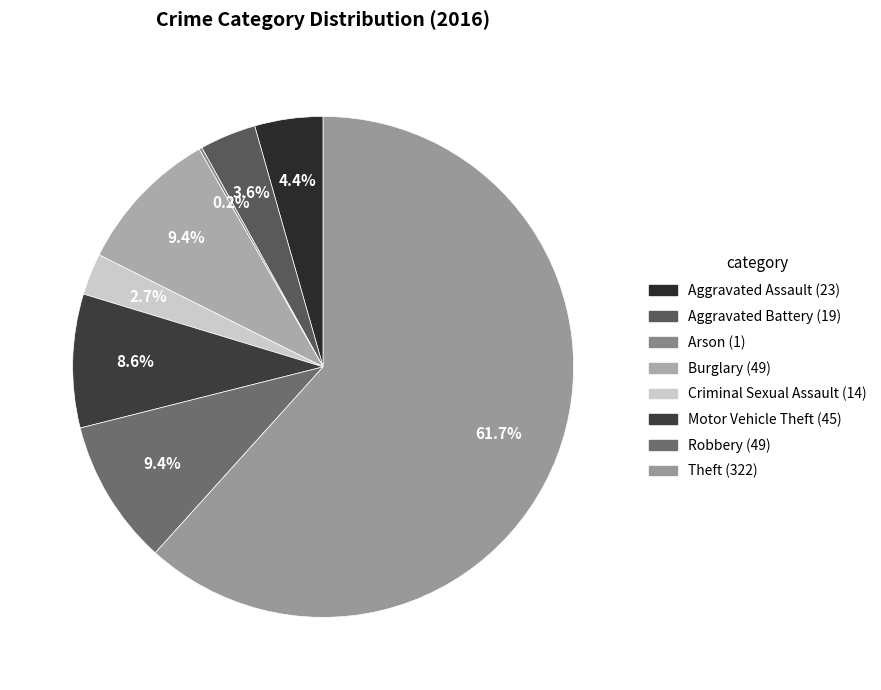

To the nearest percent, what portion does Aggravated Assault represent?

4%